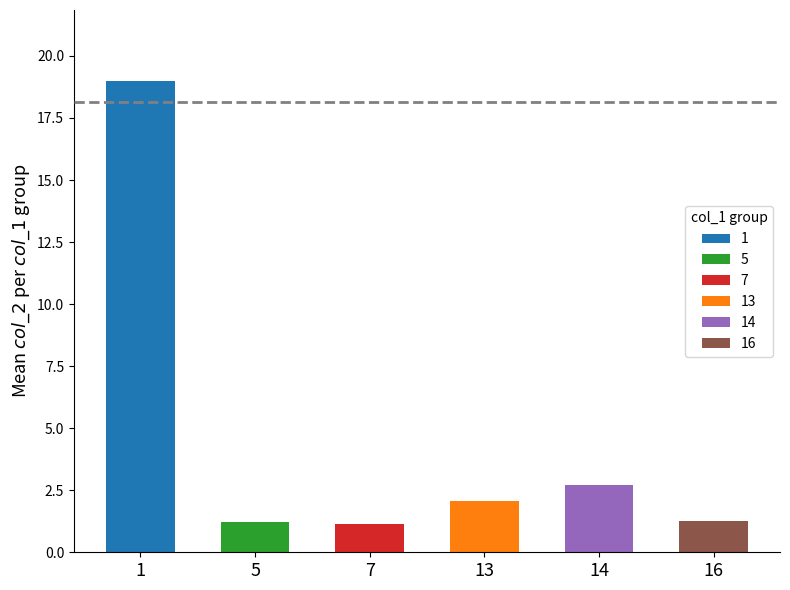

Which has a higher value, 16 or 13?

13